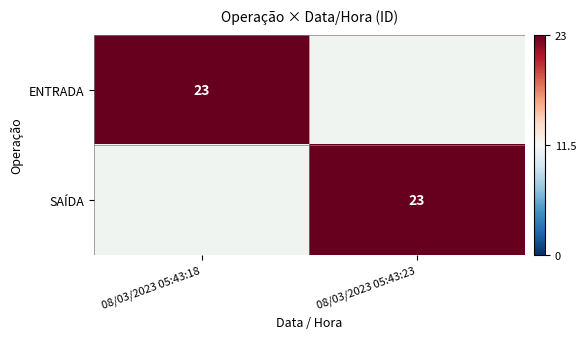

Is it true that ENTRADA equals 30 at 08/03/2023 05:43:18?

False